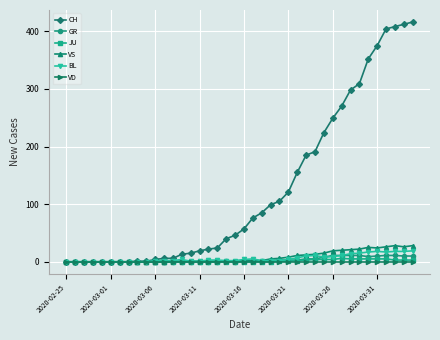

What is the difference between the second highest and second lowest values in the JU series?

5